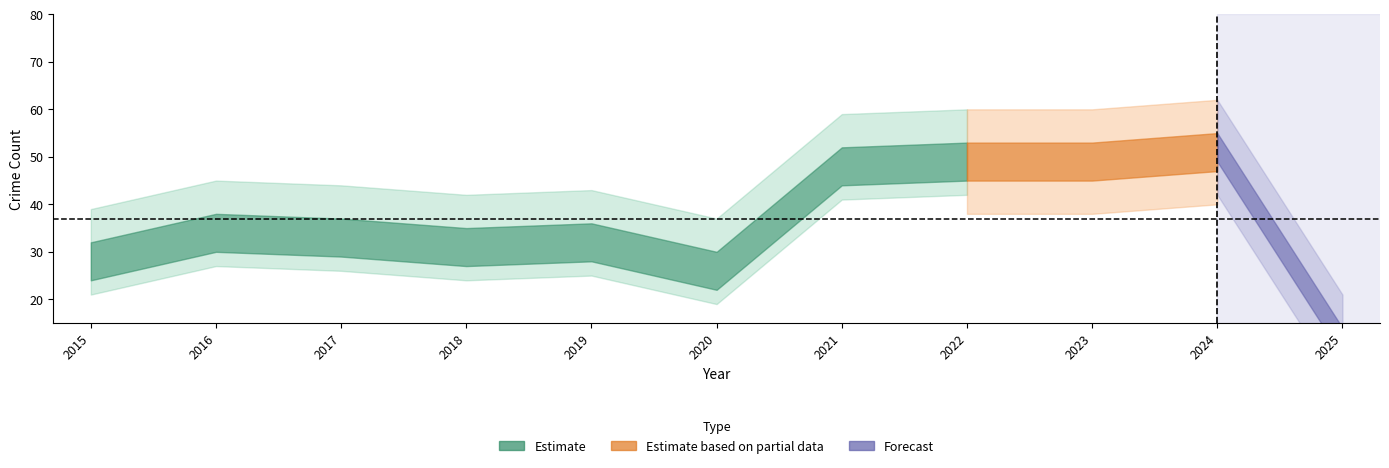

In Aggravated Assault, how many points are higher than both neighbors (excluding endpoints)?

3